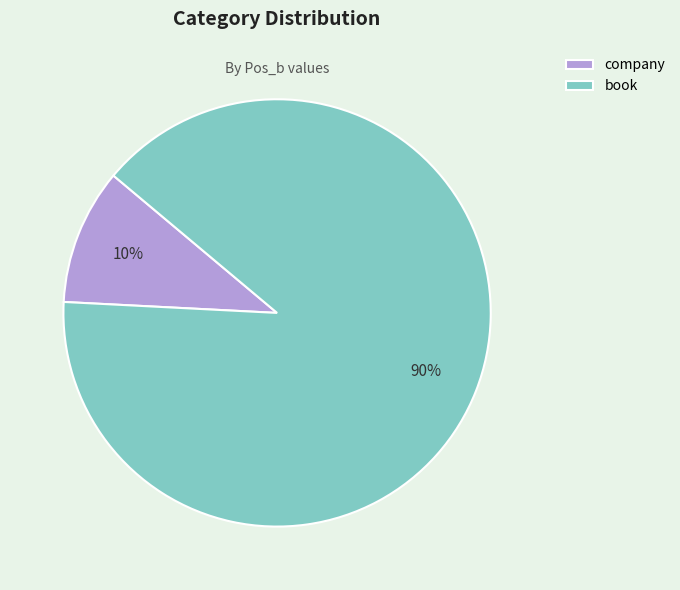

How many segments does this pie chart have?

2